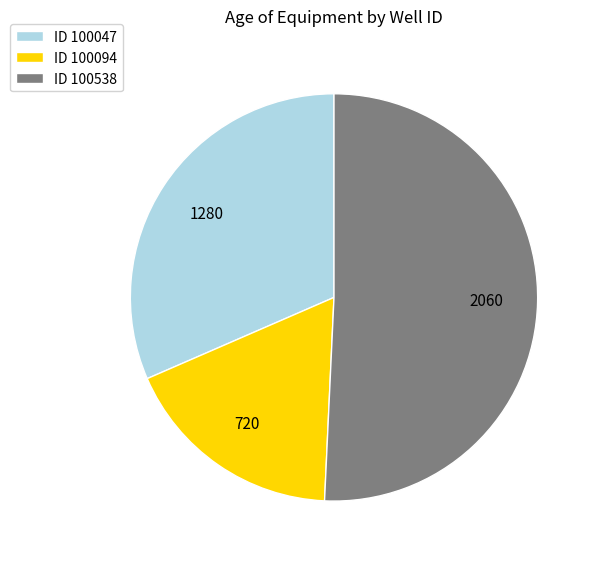

Do ID 100538 and ID 100047 together represent more than half of the pie?

Yes